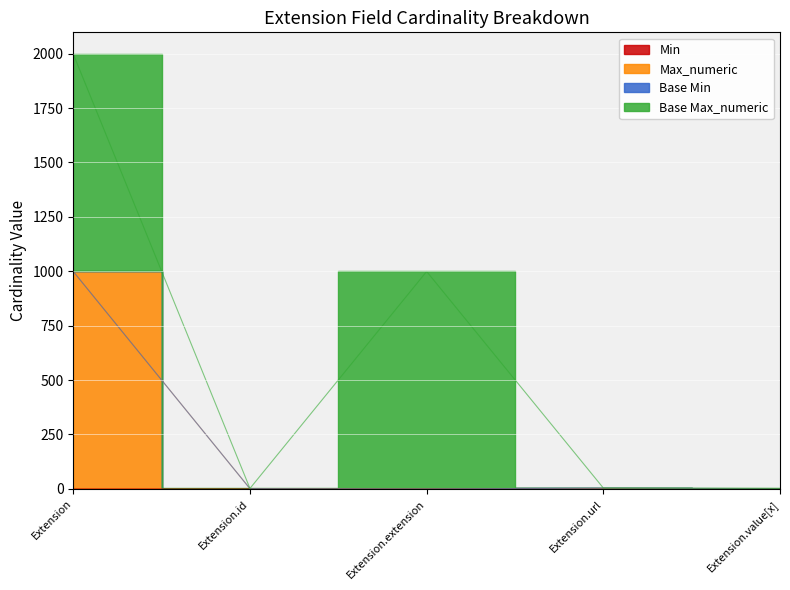

At which label does Max_numeric reach its peak?

Extension